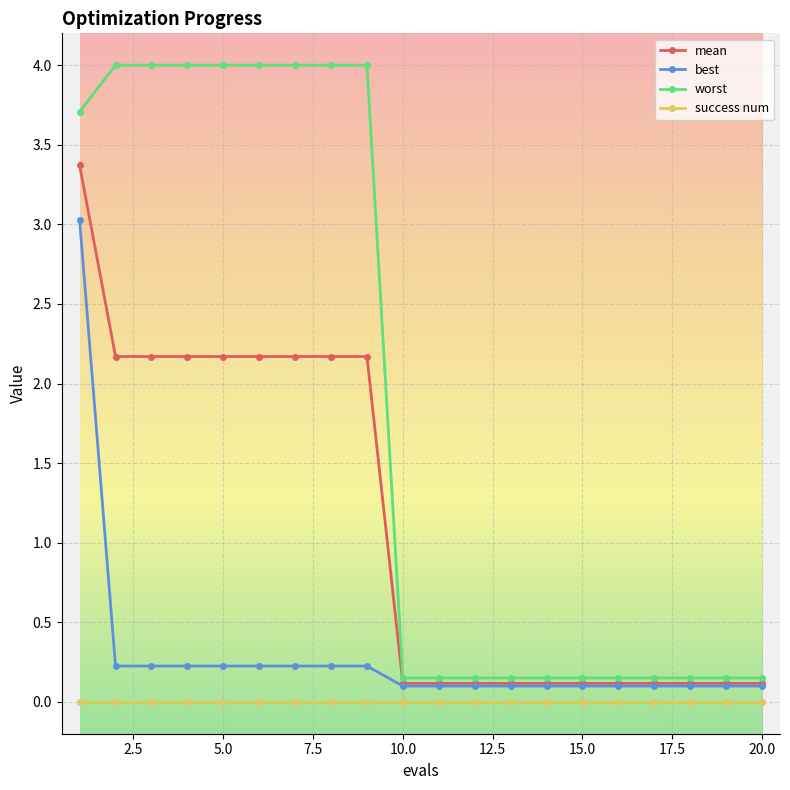

True or false: best and success num cross at least once.

False